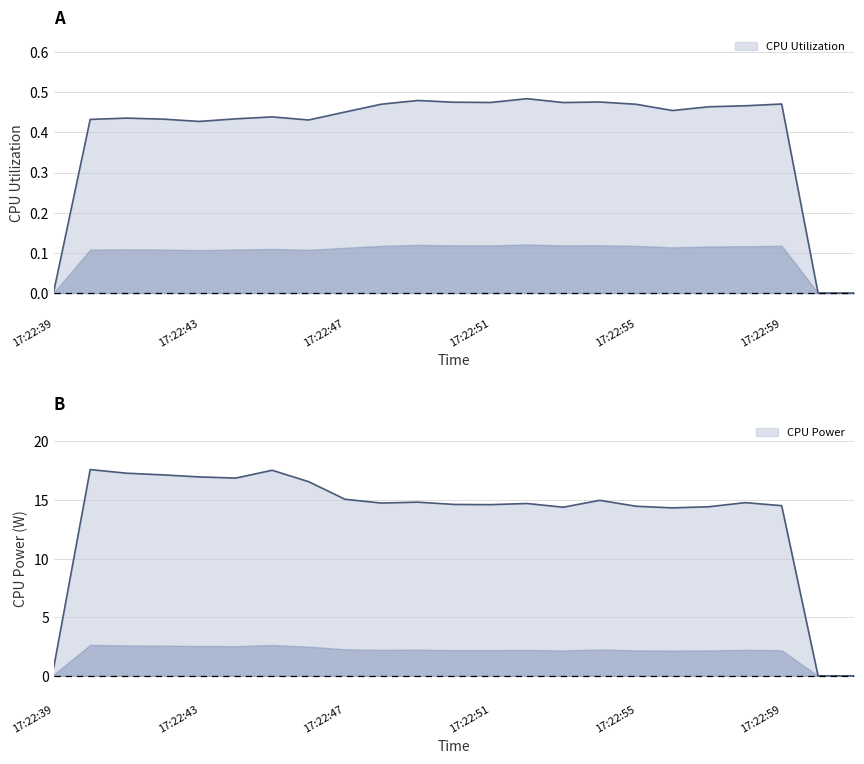

Is it true that CPU Power equals 25.0 at 17:22:49?

False